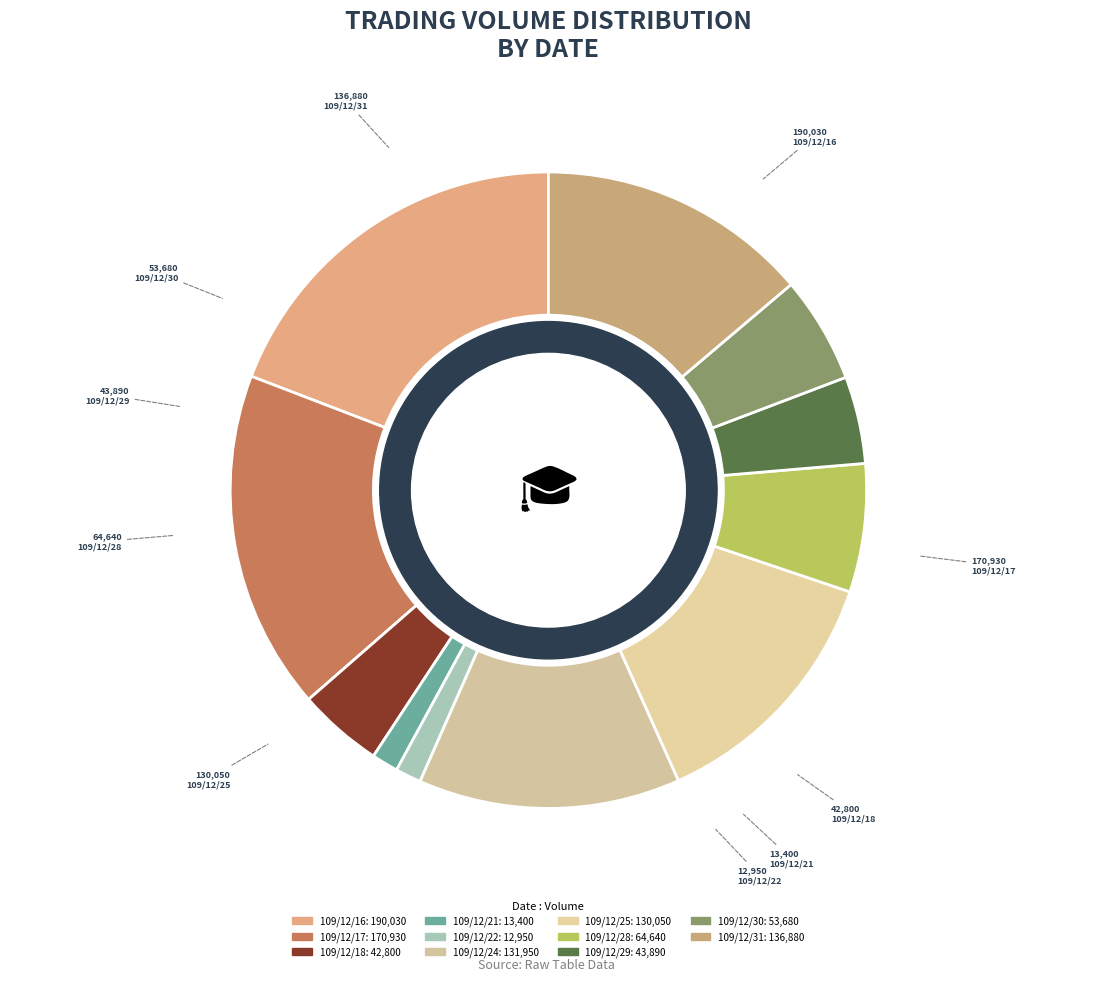

What percentage is the 109/12/24 slice, to the nearest percent?

13%